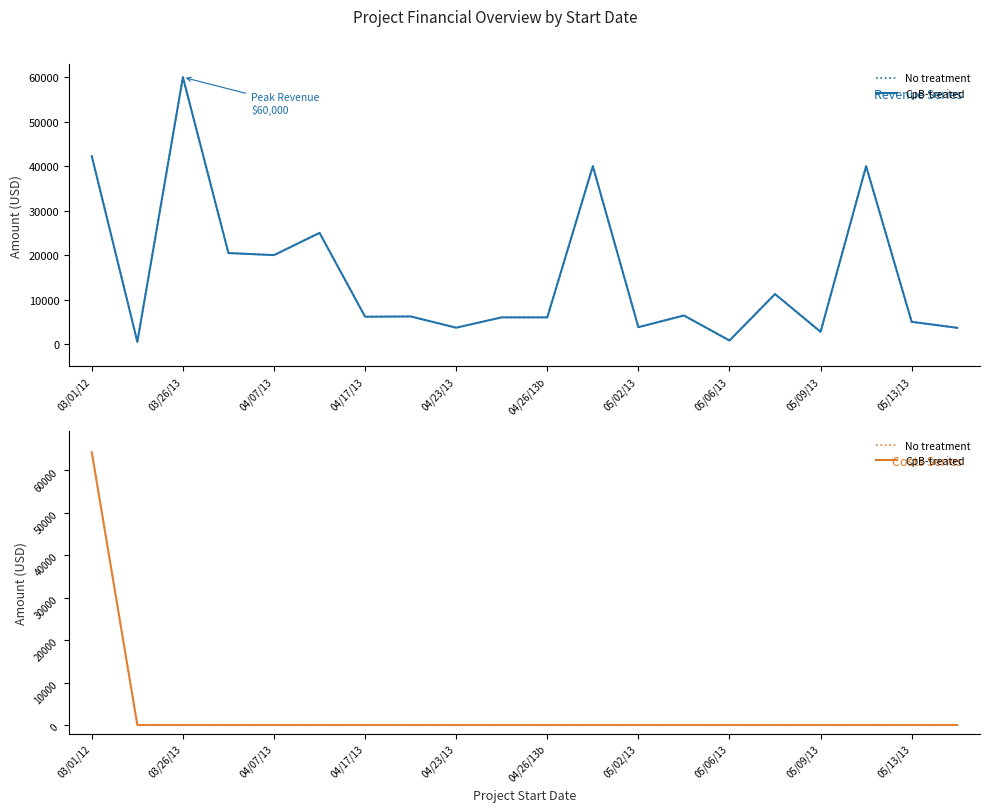

Which series ends up on top after the final intersection of Estimated Bid/Revenue and Estimated Costs?

Estimated Bid/Revenue